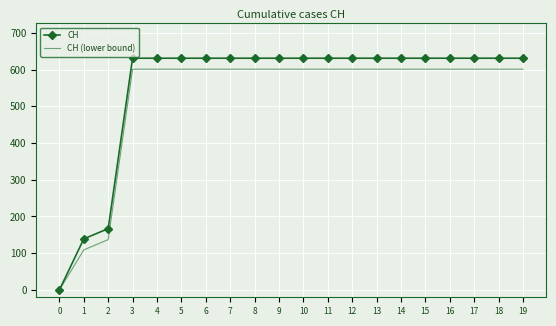

How many series are shown in this chart?

2